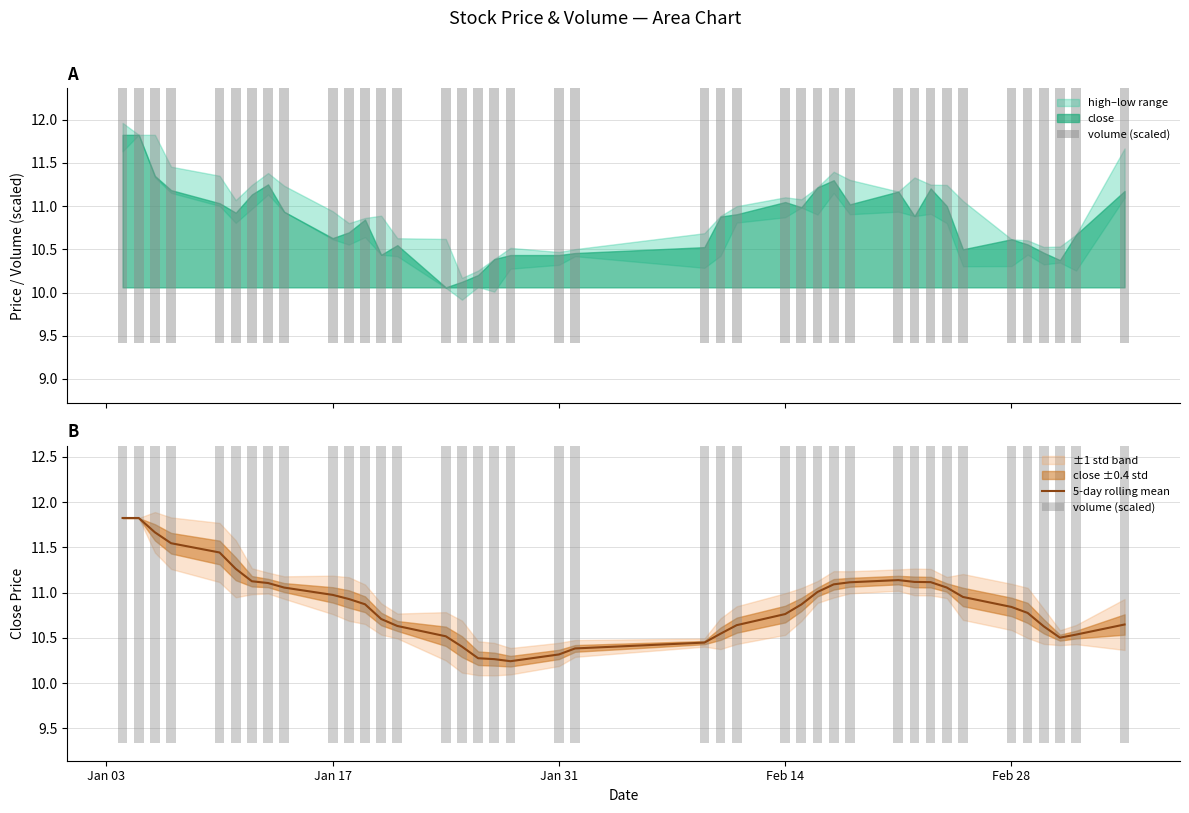

How many groups of bars are there?

40